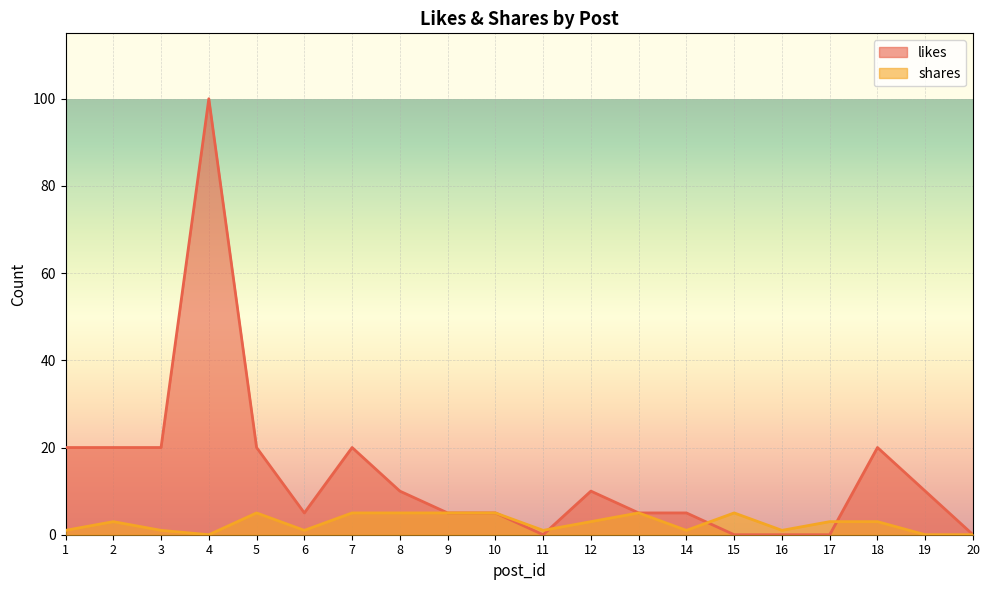

What is the sum of all shares values?

53